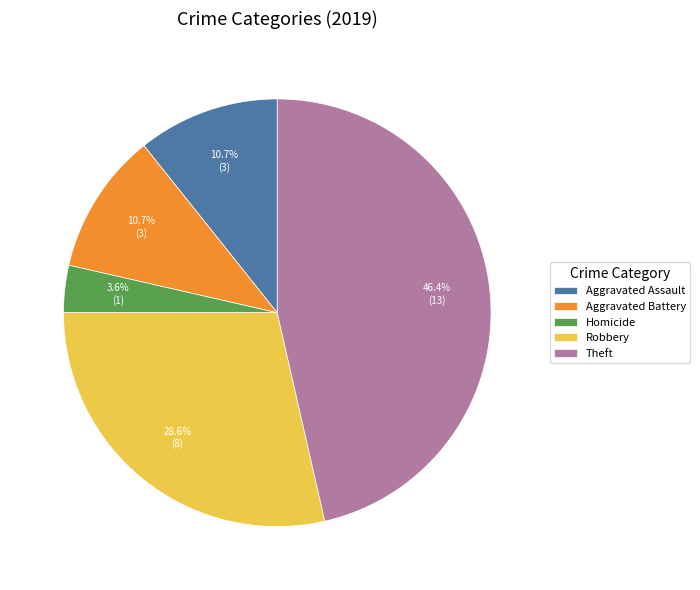

How many segments does this pie chart have?

5